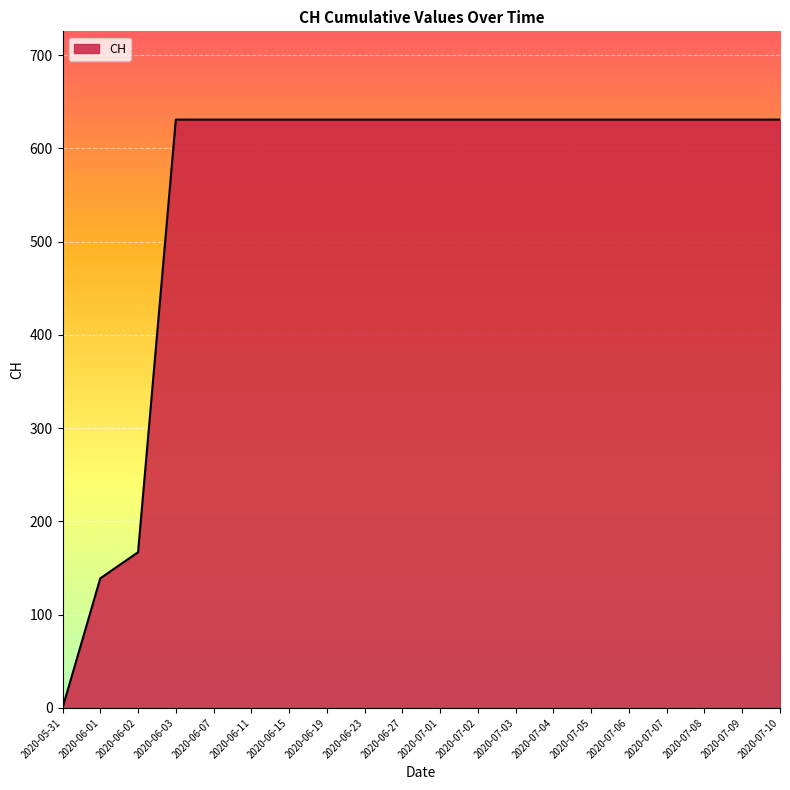

Reading left to right, extract all data points from this chart.

0	139	167	631	631	631	631	631	631	631	631	631	631	631	631	631	631	631	631	631